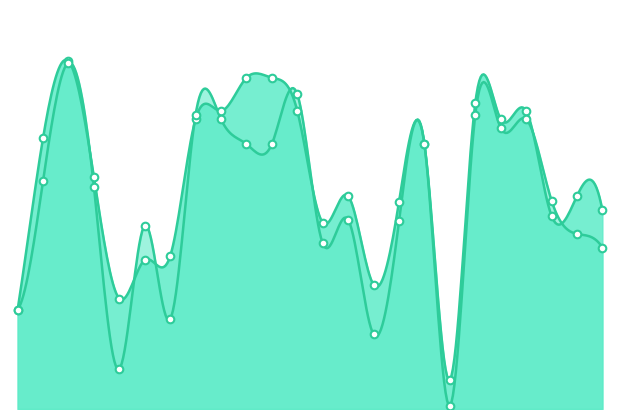

At which category is the sum across all series the highest?

3